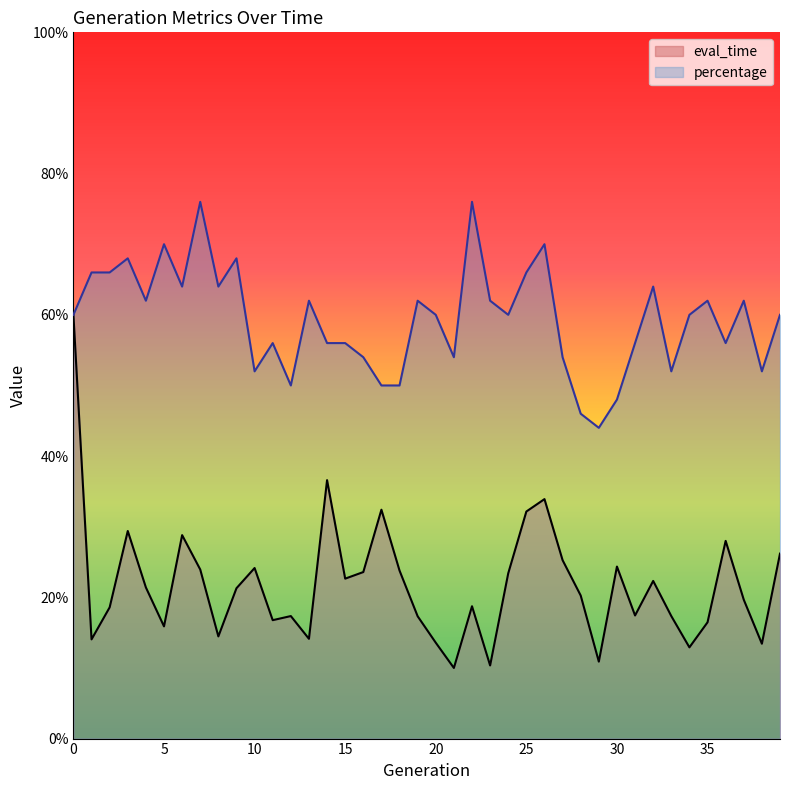

Which series changed the most between 9 and 22?

percentage